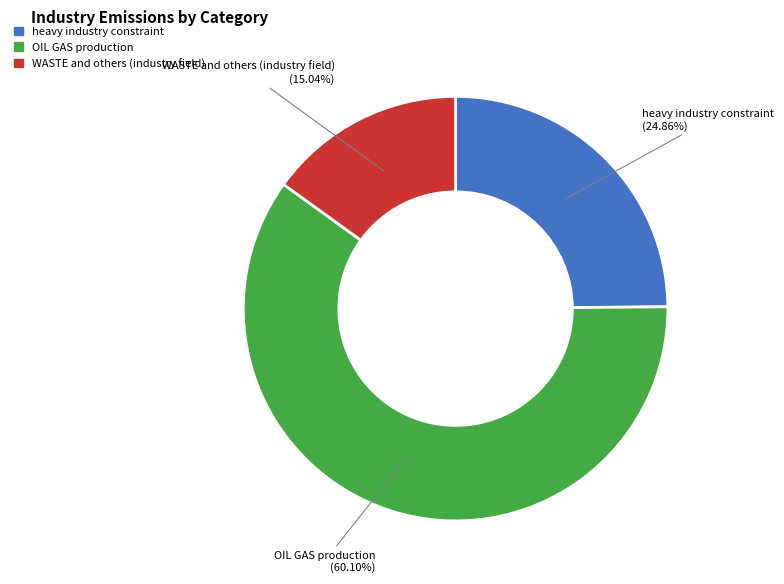

Count the number of slices in the pie.

3